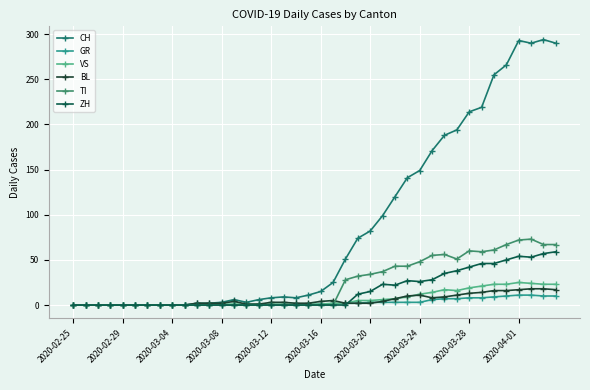

How many values in the CH series are below 15?

20